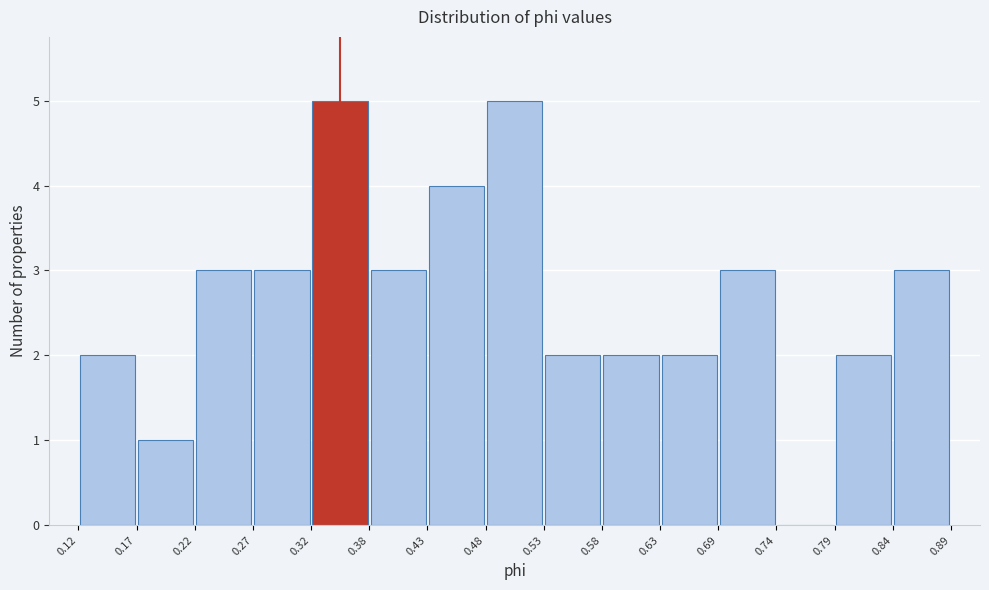

What is the height of the bar covering 0.22 to 0.27 on the x-axis? The values are not printed on the chart, so give them approximately, as read against the axis.

3